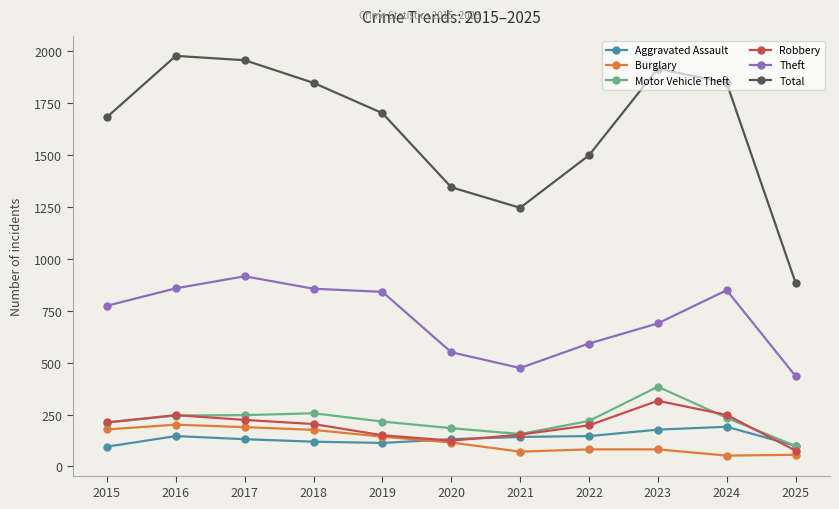

True or false: Total has a value of 1810 at 2020.

False